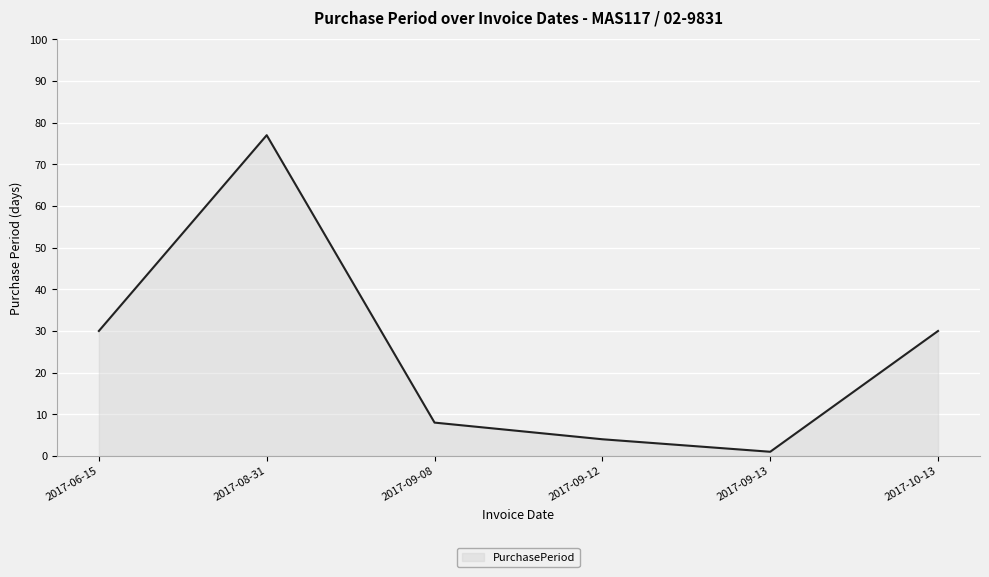

Read the value at 2017-09-12.

4